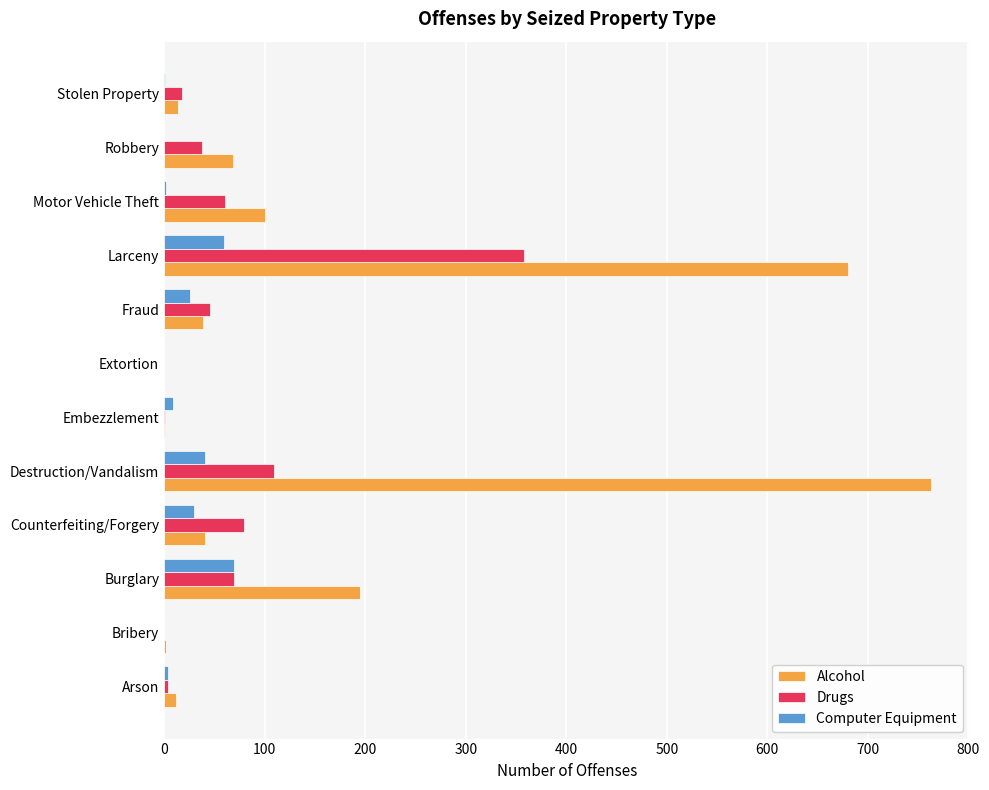

At which category is the sum across all series the highest?

Larceny